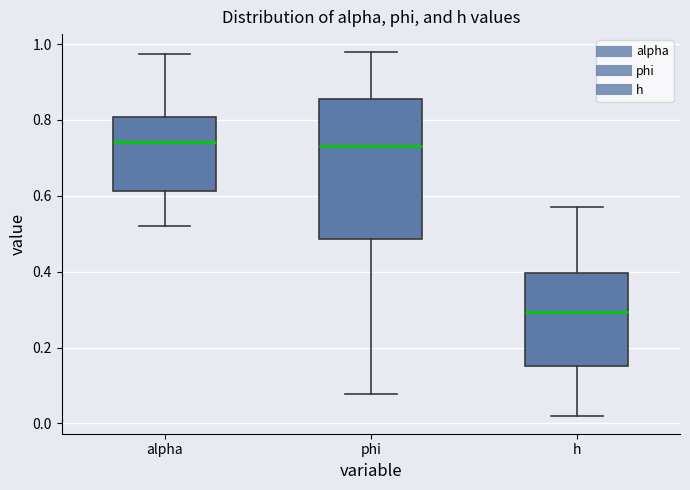

Which box has the lowest median line?

h